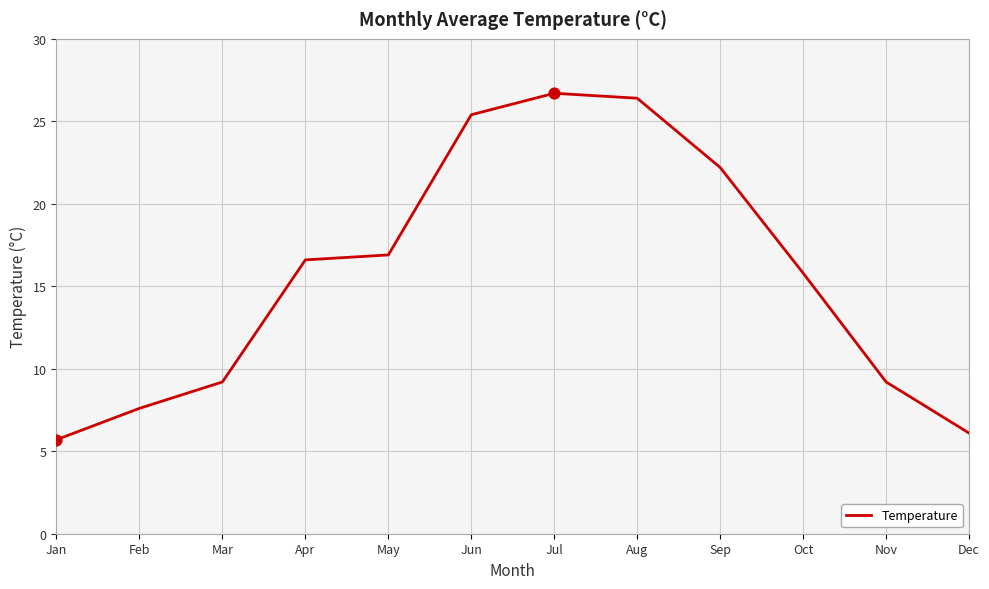

What is the change in value from Feb to Mar?

+1.6